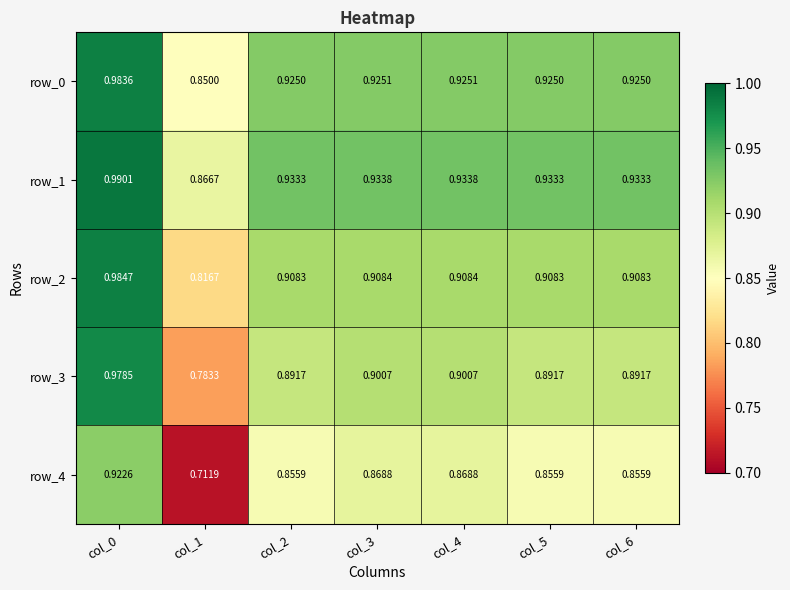

True or false: row_0 has a value of 1.3 at col_0.

False